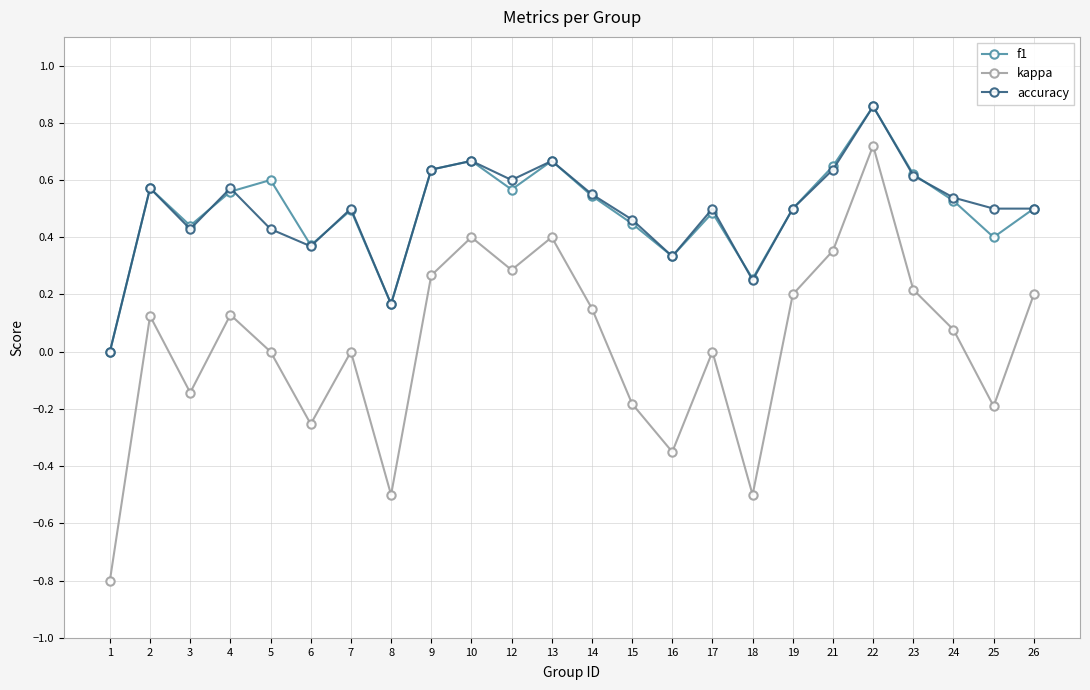

Which label corresponds to the largest value in the chart?

22